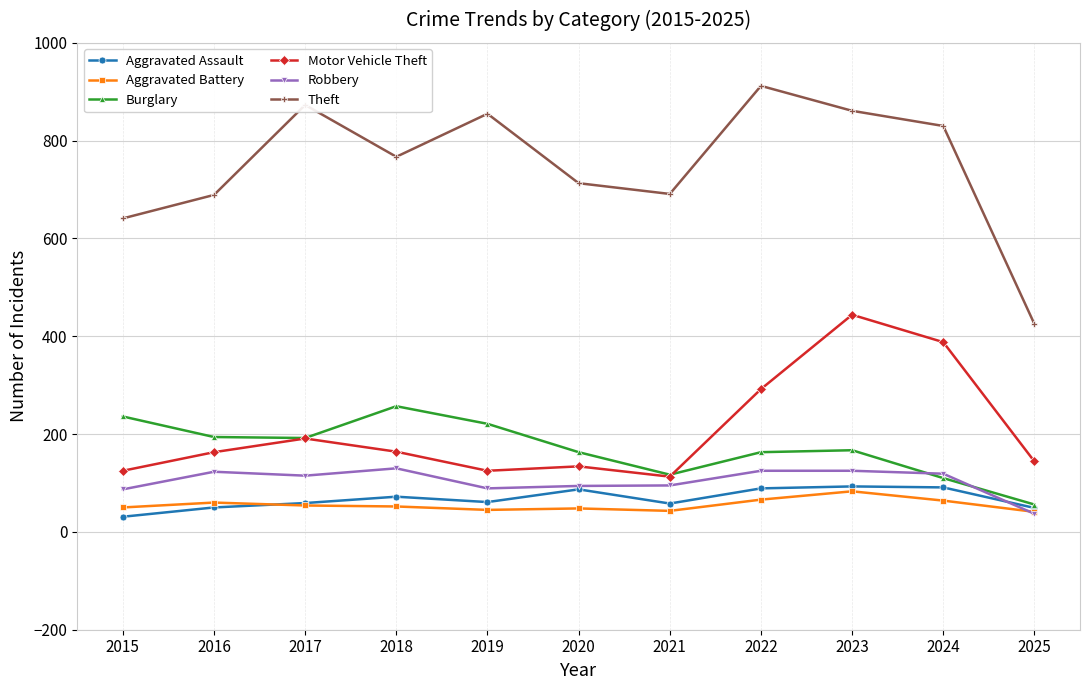

At which category is the sum across all series the highest?

2023